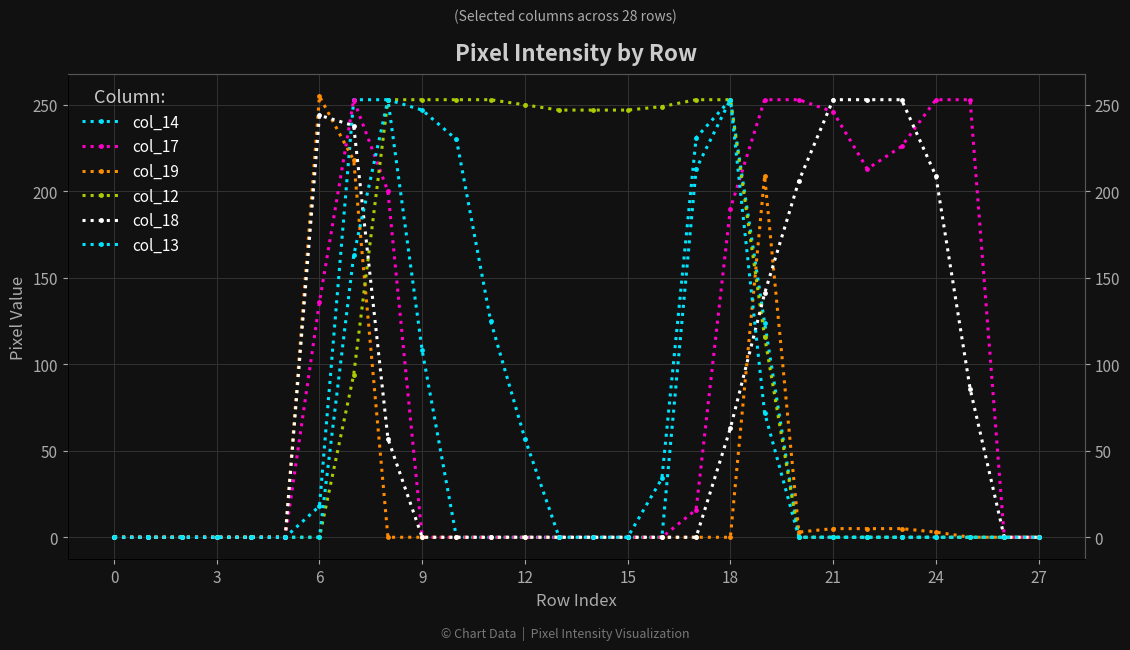

Where is the first local maximum for col_14?

18